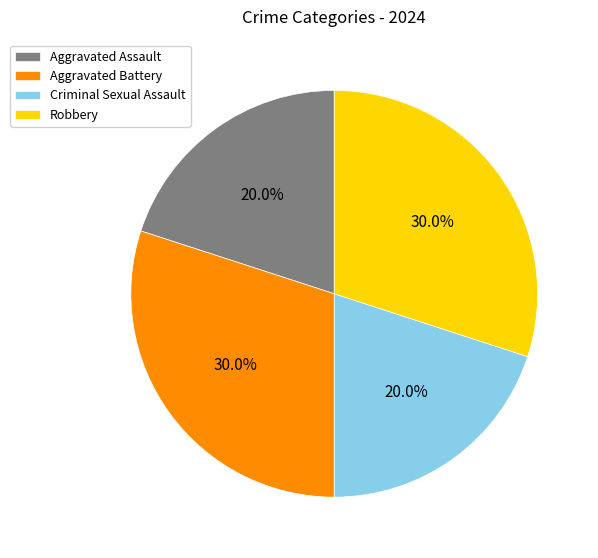

To the nearest percent, what is the combined percentage of Aggravated Assault and Robbery?

50%